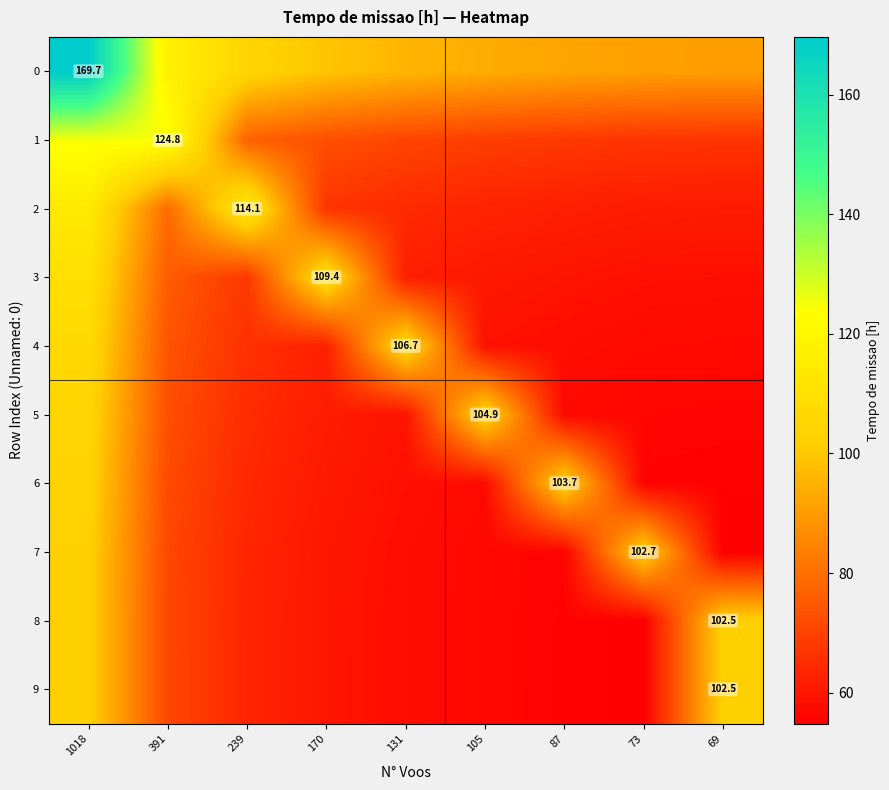

What is the average value of the 3 series?

73.4